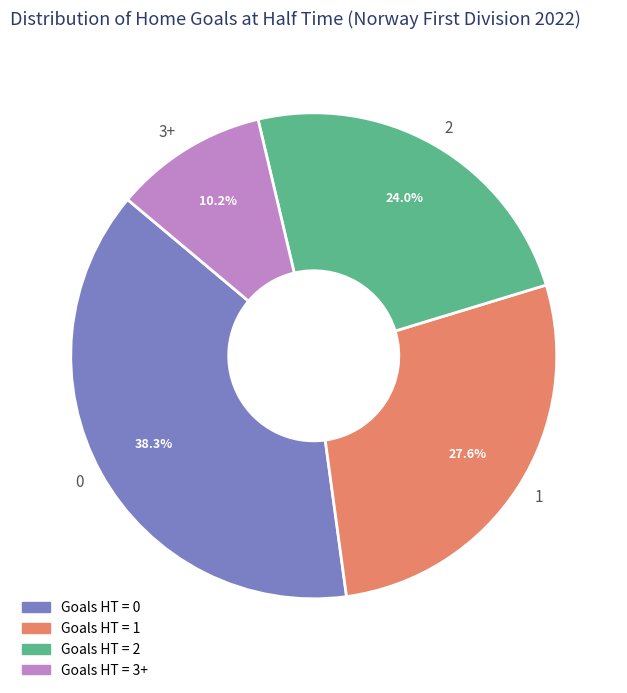

How much of the chart is everything except 2?

76.0%